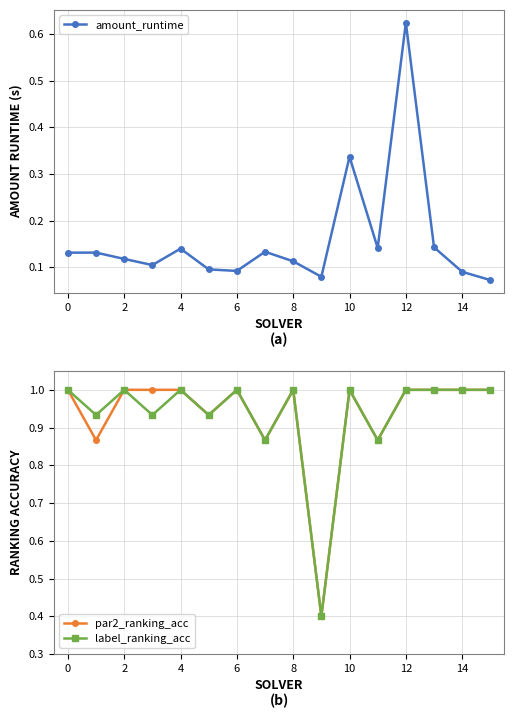

What are all the series names shown in the legend?

amount_runtime, par2_ranking_acc, label_ranking_acc